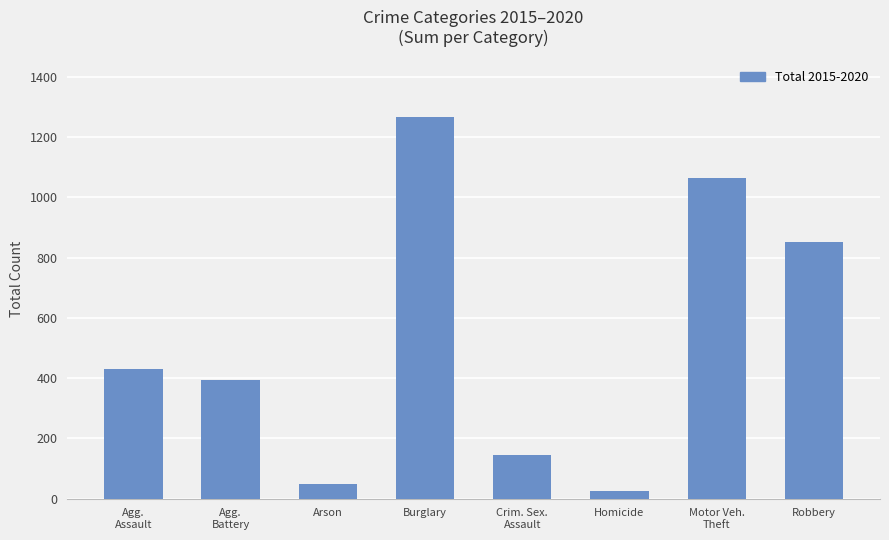

Does the chart contain stacked bars?

No